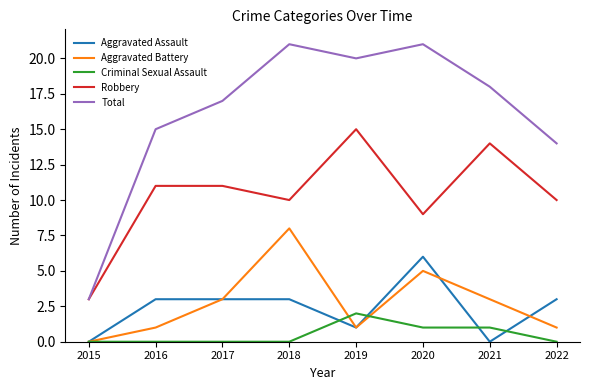

True or false: Aggravated Battery and Robbery intersect in this chart.

False